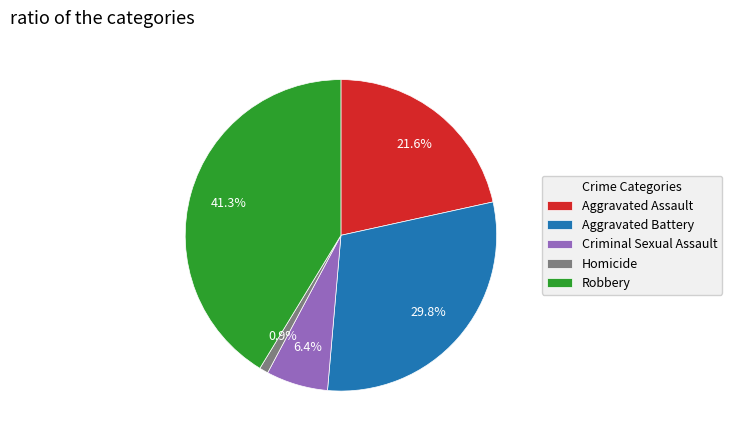

Rank the categories by value from lowest to highest.

Homicide, Criminal Sexual Assault, Aggravated Assault, Aggravated Battery, Robbery